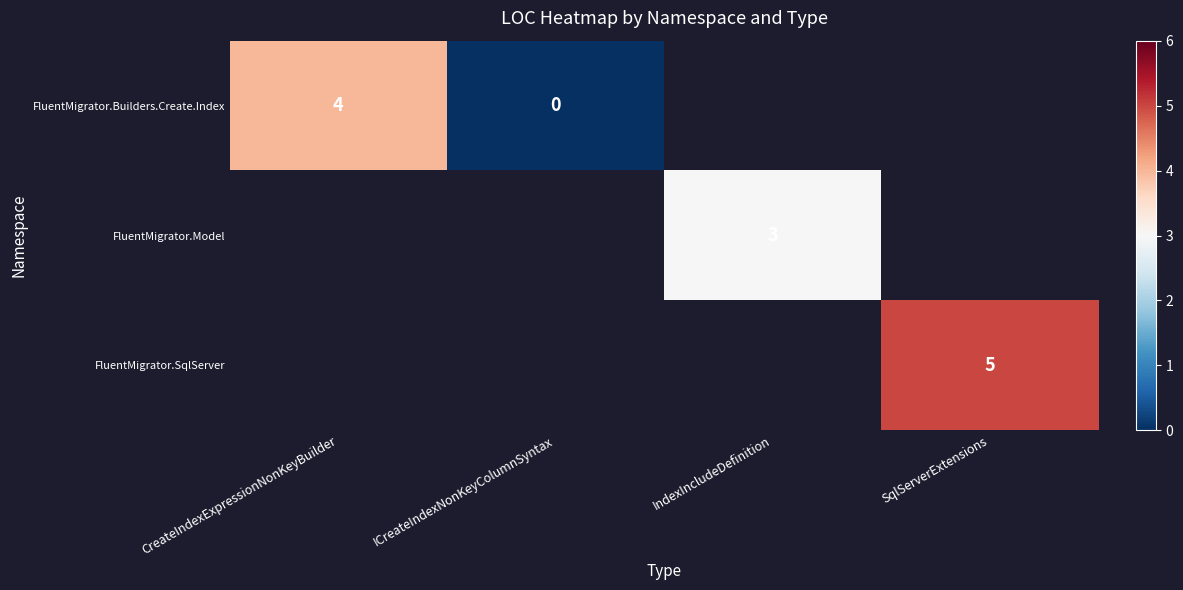

True or false: FluentMigrator.SqlServer has a value of 5 at SqlServerExtensions.

True